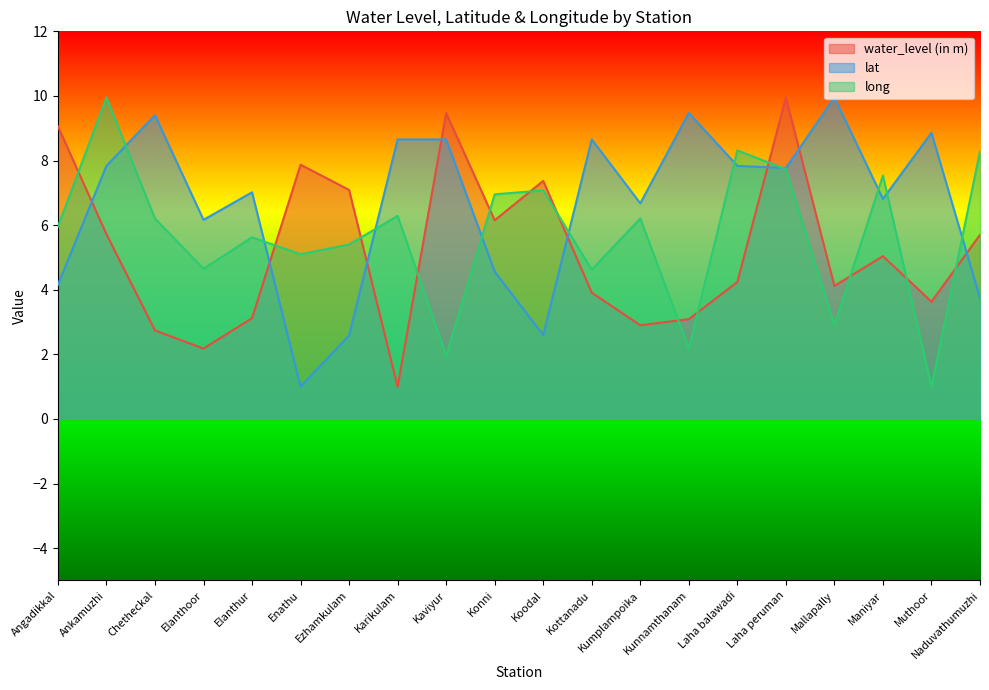

How many data points in water_level (in m) are above 5?

10